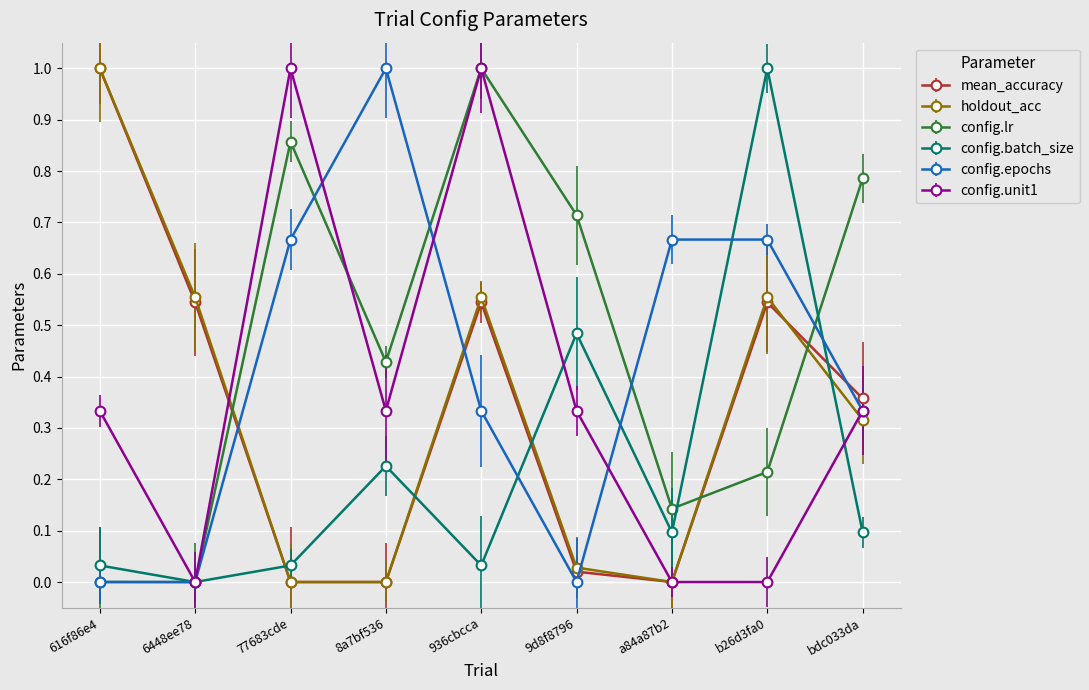

Which series ends up on top after the final intersection of config.lr and mean_accuracy?

config.lr